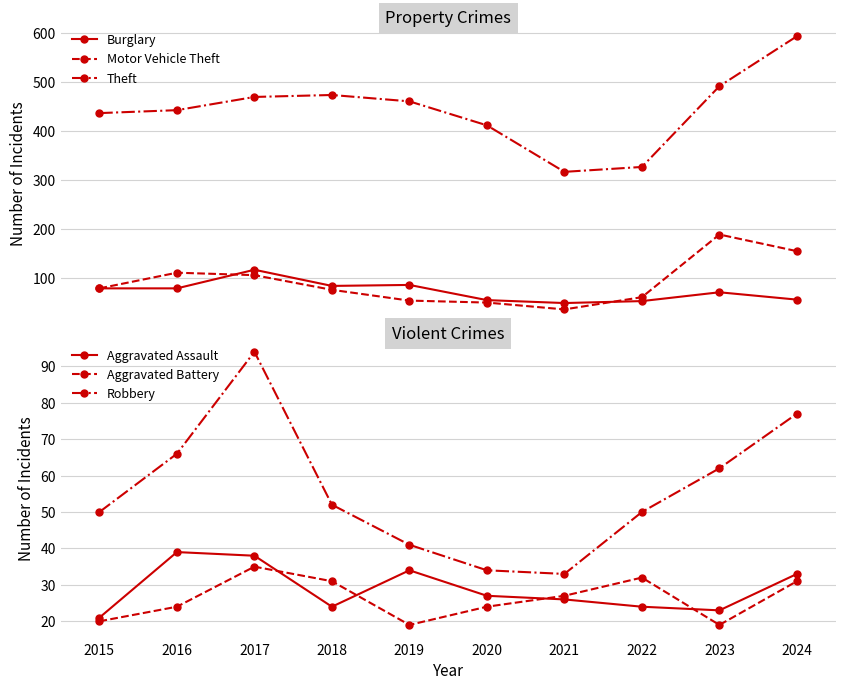

What is the value of the Robbery point at the 8th from the left?

50